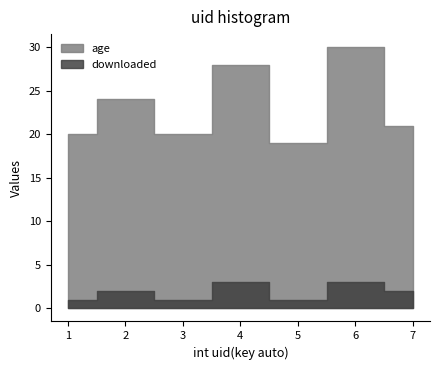

What is the lowest value of the downloaded series?

1